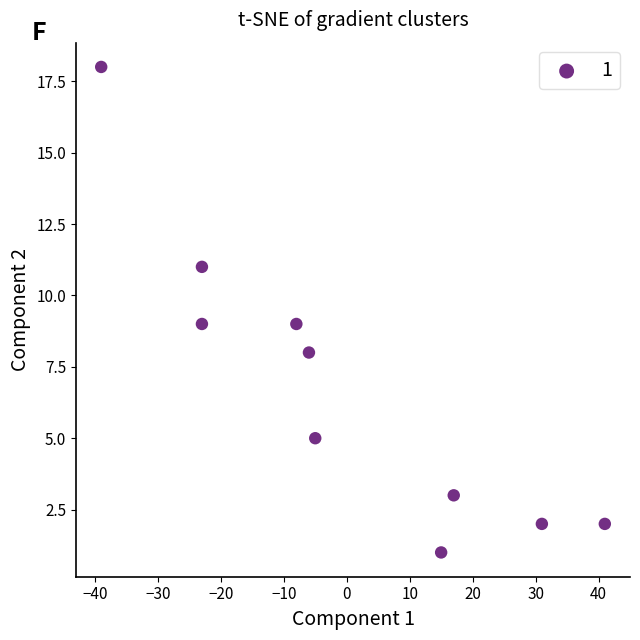

What is the range of Y values (max minus min)?

17